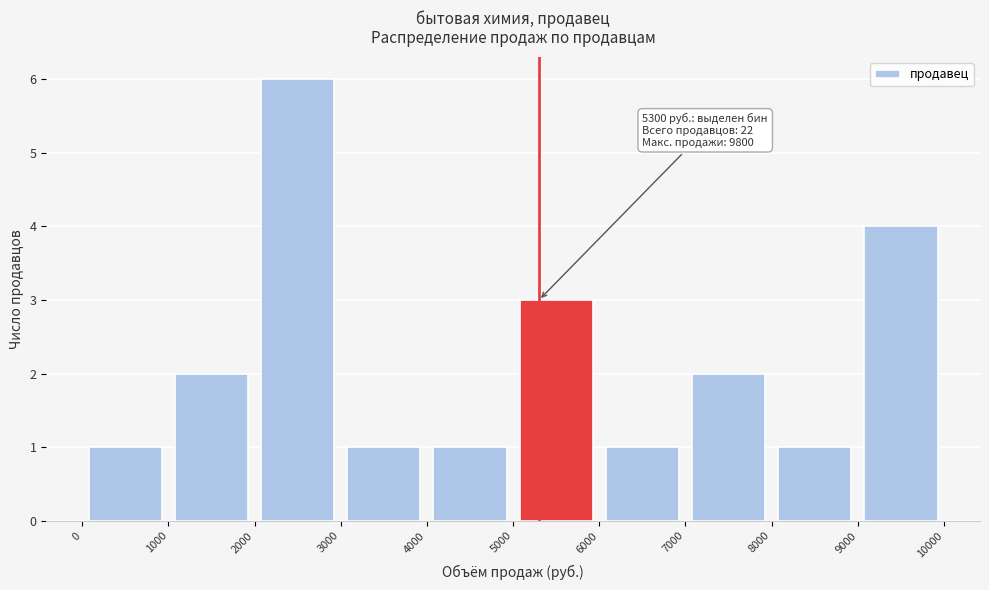

Which range on the x-axis has the tallest bar?

2000 to 3000